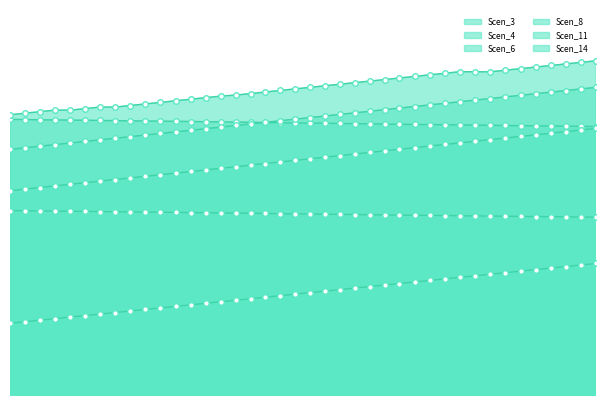

What is the average value of the Scen_6 series?

10.8